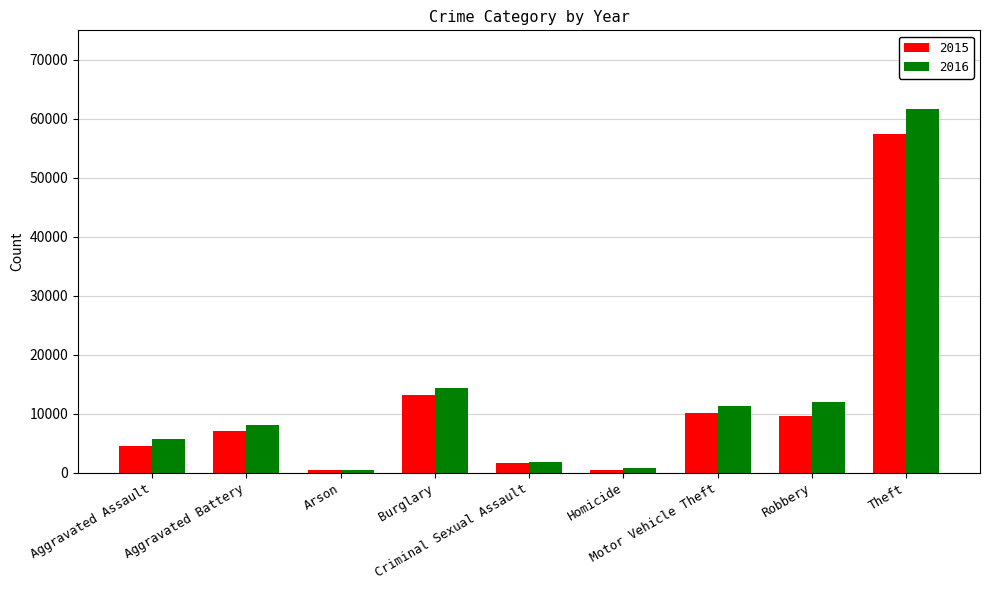

The value of 2016 at Arson is 515. True or false?

True